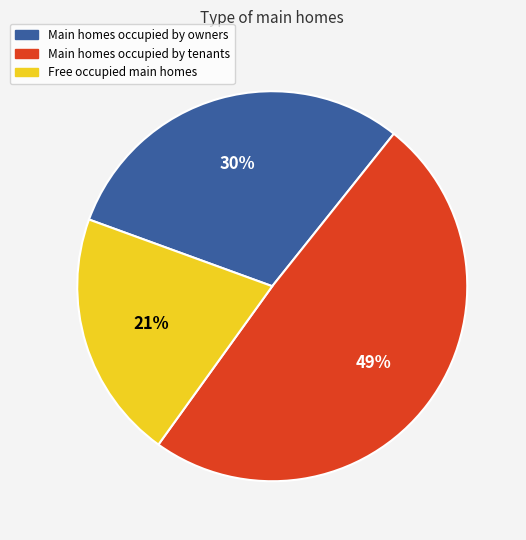

To the nearest percent, what is the average slice percentage?

33%